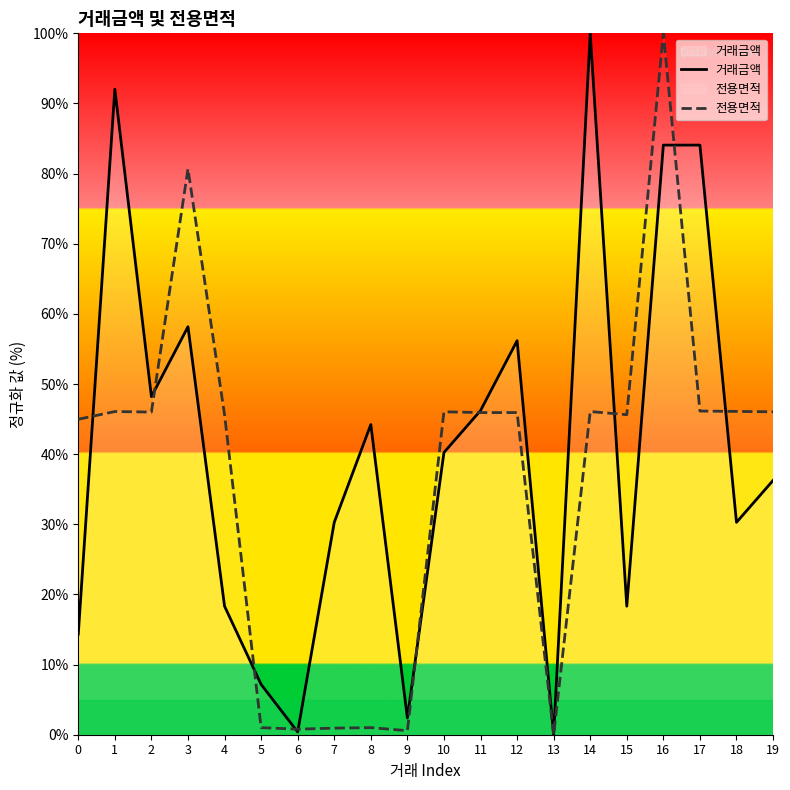

What is the difference between the 전용면적 values at 12 and 14?

0.1